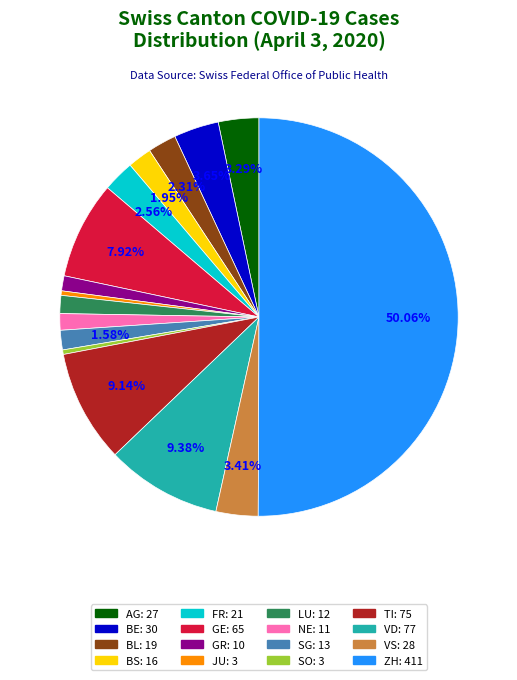

What is the largest slice in the pie chart?

ZH